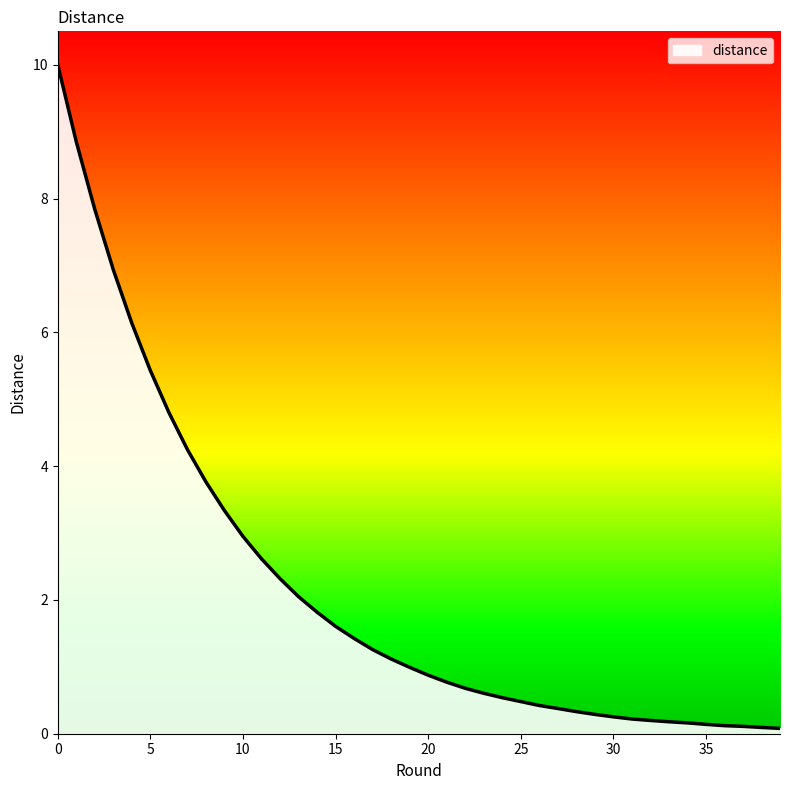

The value at 6 is 4.8. True or false?

True